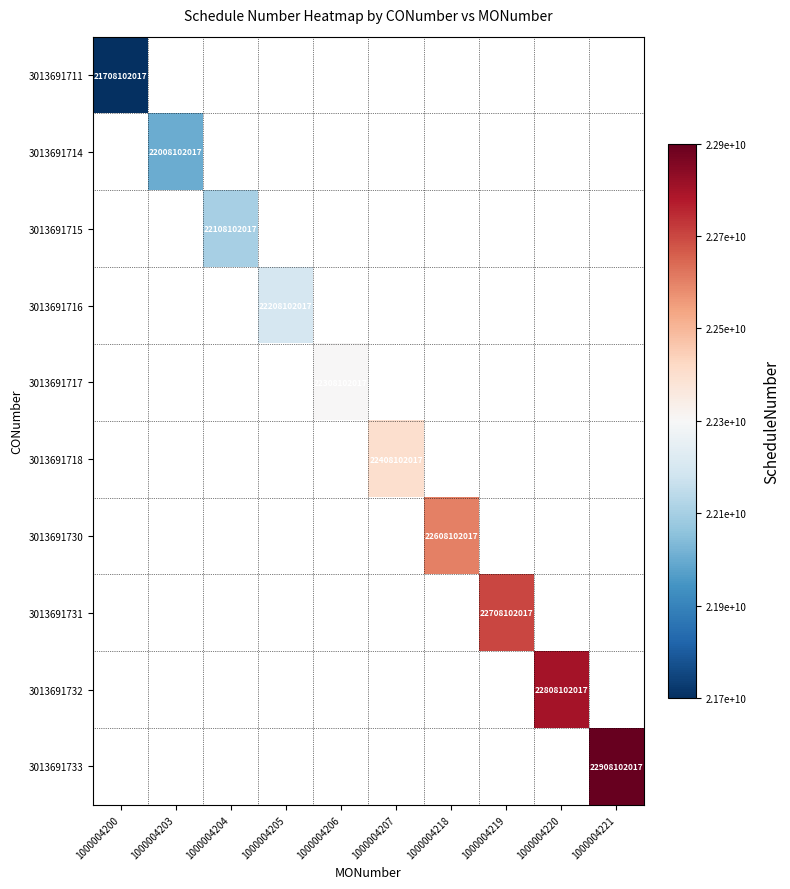

At how many categories does at least one series exceed 22317723303?

5